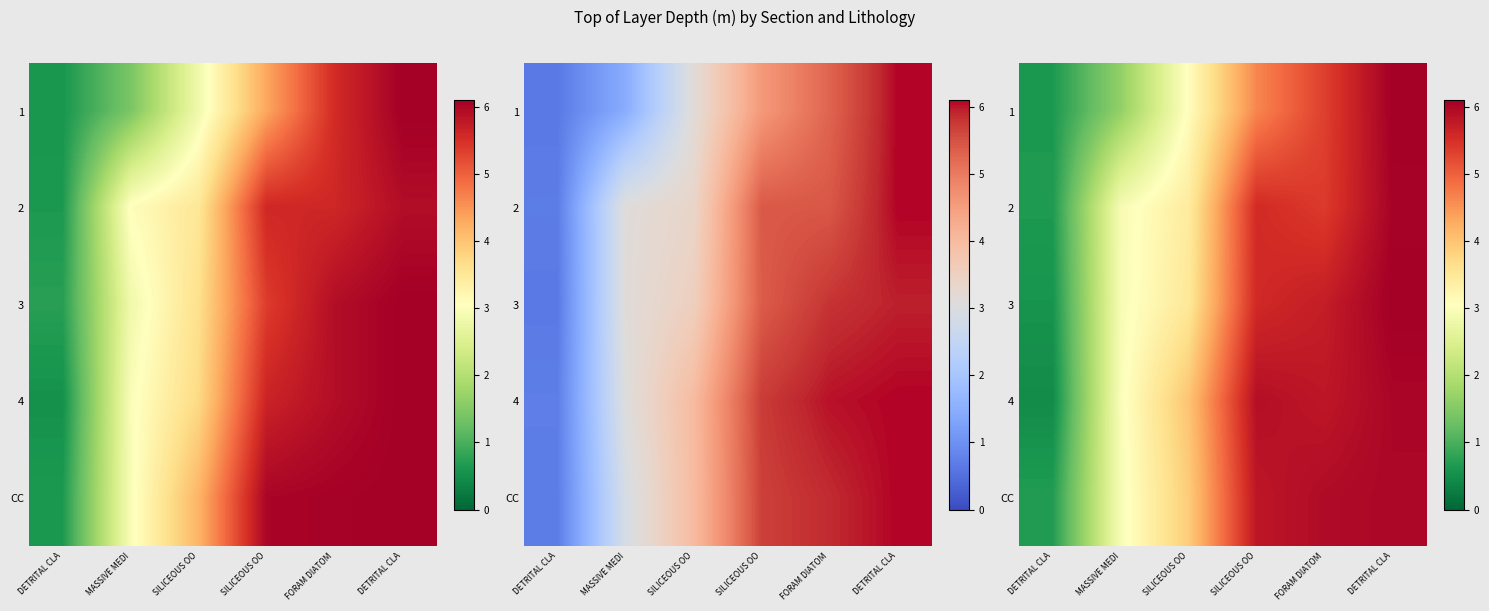

Count the row_2 values in the range 2 to 5.

2